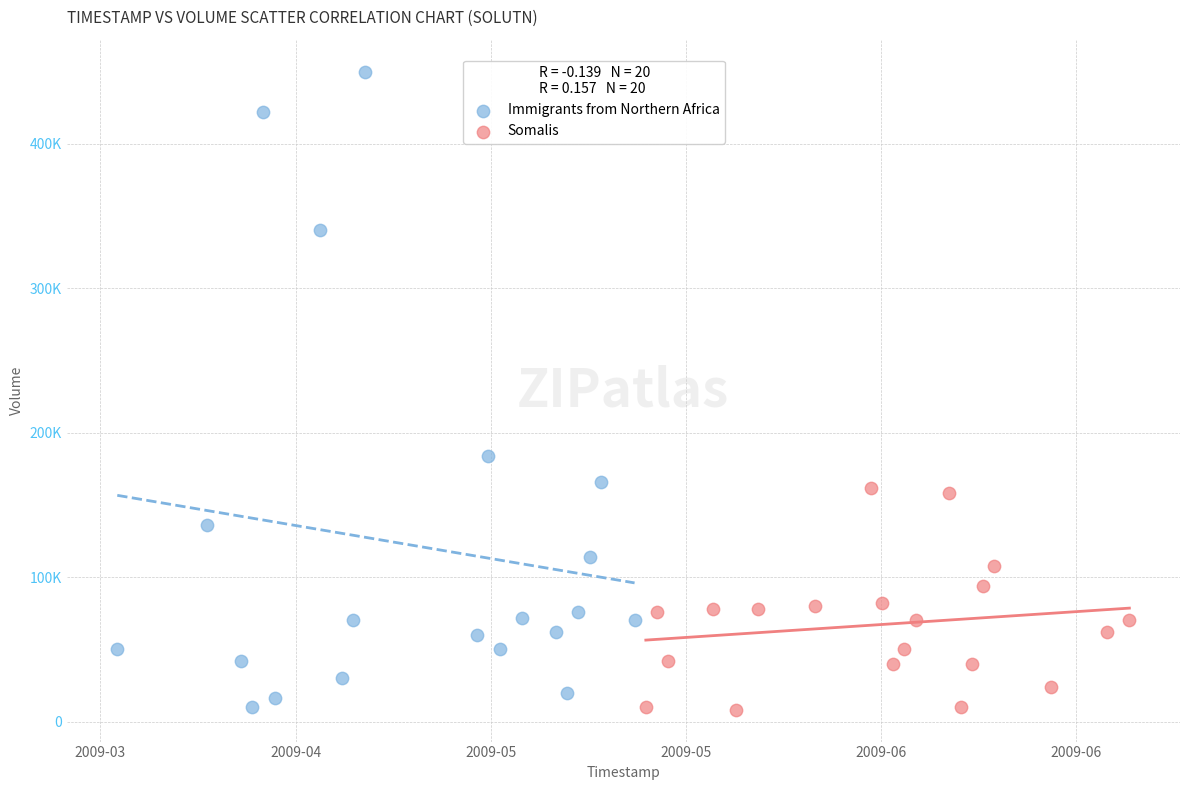

What are all the series names shown in the legend?

Immigrants from Northern Africa, Somalis